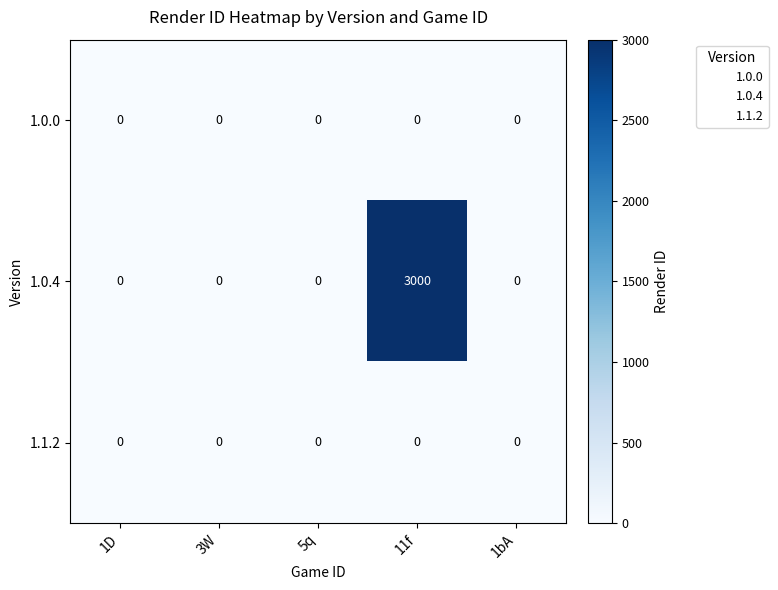

Is it true that 1.0.4 equals -1697 at 1D?

False